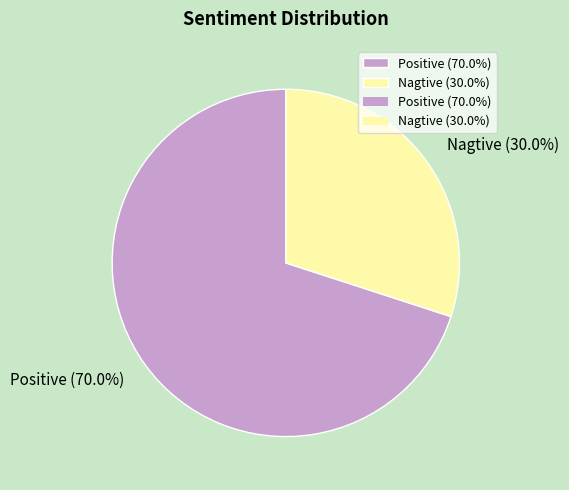

The Nagtive slice represents 30% of the pie. True or false?

True